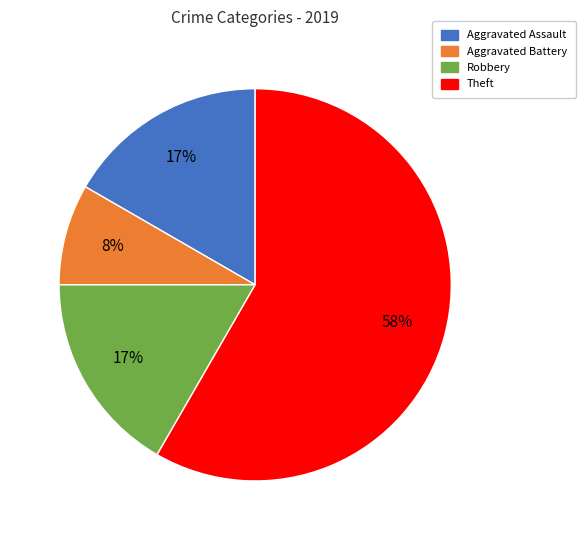

What is the ratio of the value at Aggravated Battery to the value at Aggravated Assault?

0.5